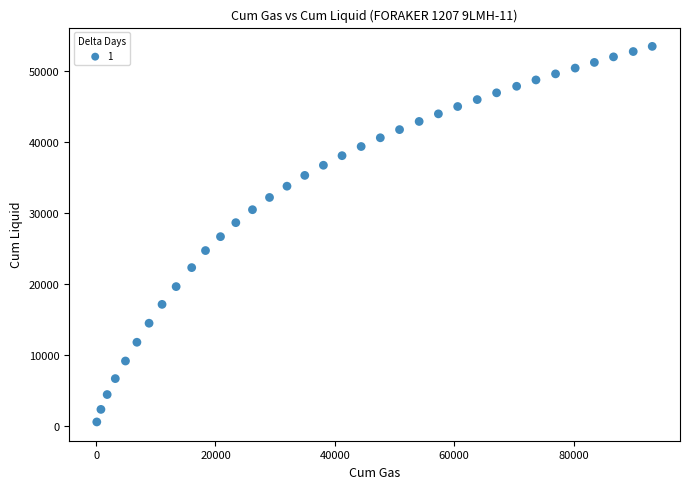

What is the range of X values (max minus min)?

93078.0